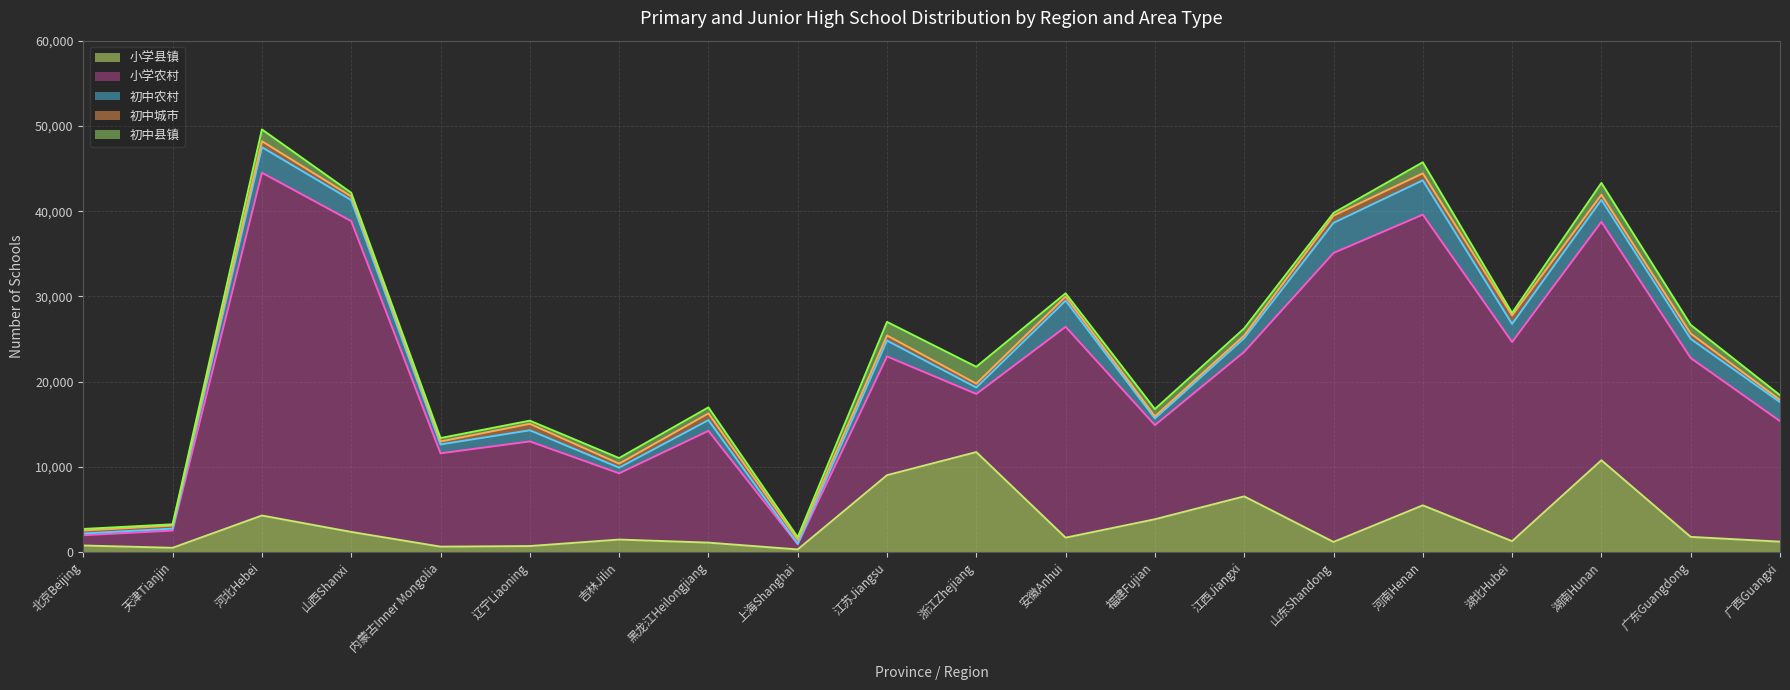

How many series are shown in this chart?

5